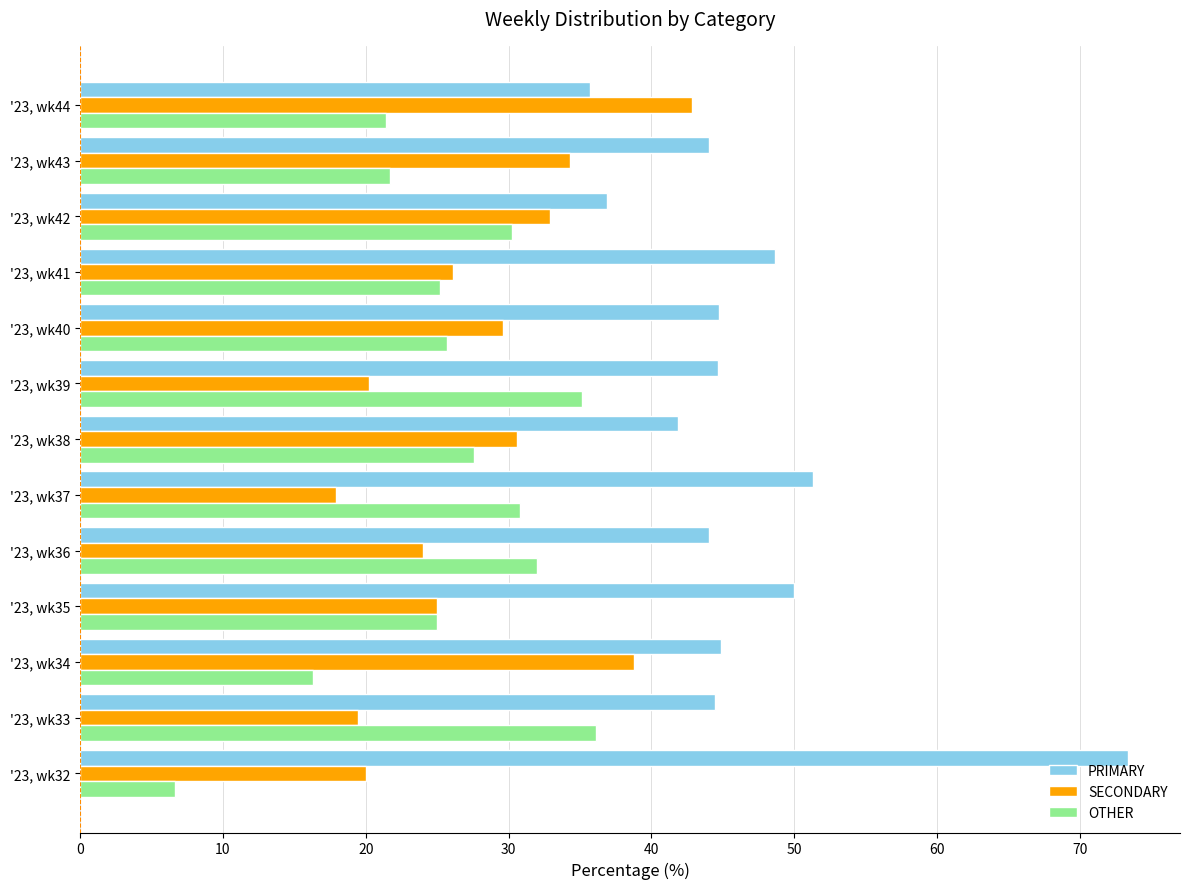

Rank the series by their maximum value, from lowest to highest.

OTHER, SECONDARY, PRIMARY